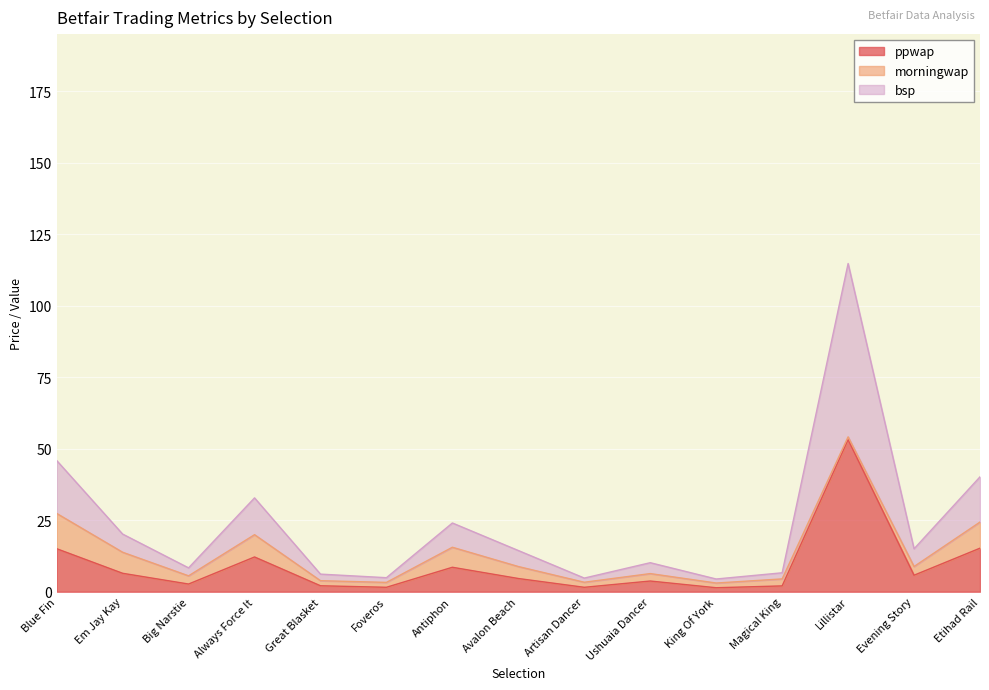

The value of bsp at Evening Story is 5.7. True or false?

False